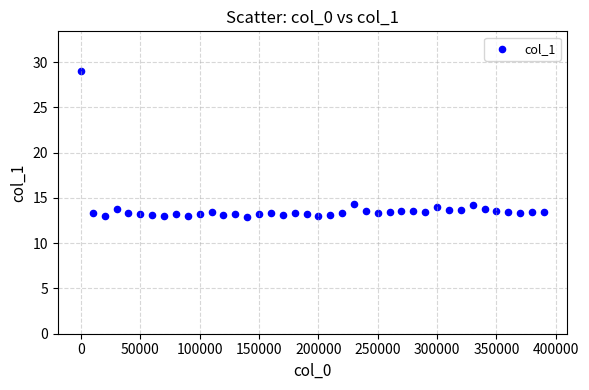

What is the range of Y values (max minus min)?

16.1